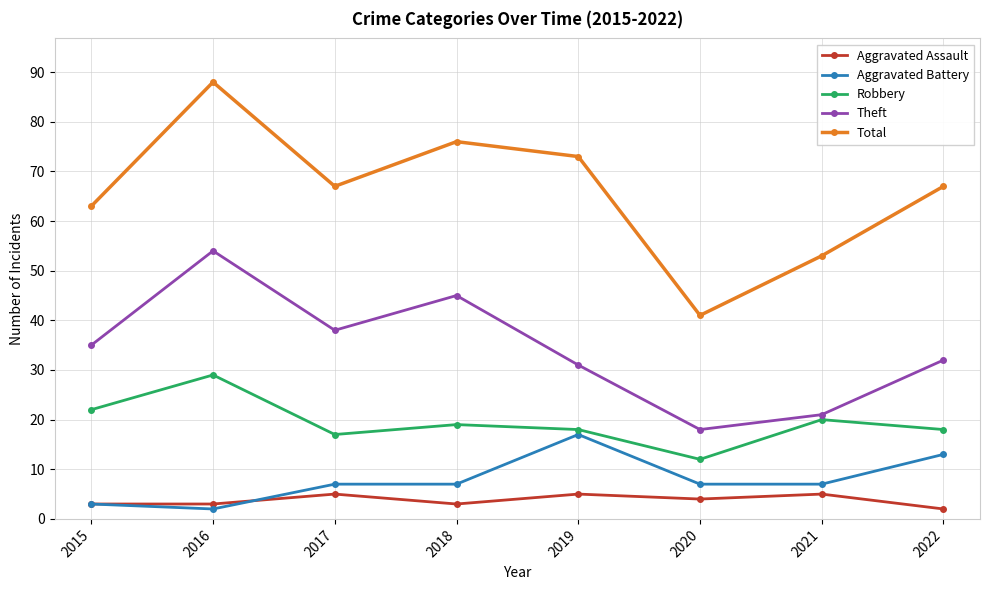

What is the sum of all Theft values?

274